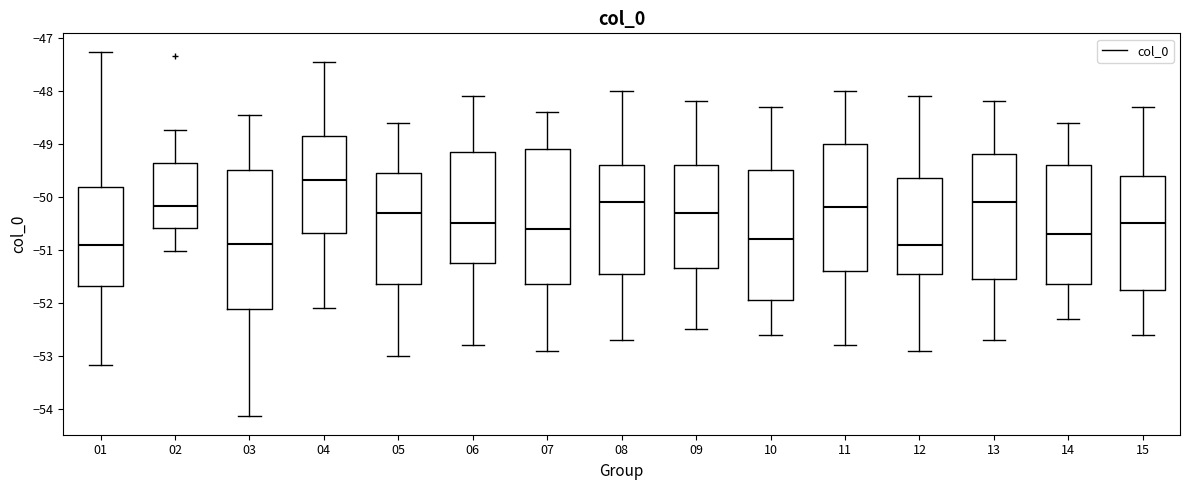

Where does the lower whisker of the box at x = 04 end on the y-axis? The values are not printed on the chart, so give them approximately, as read against the axis.

-52.1